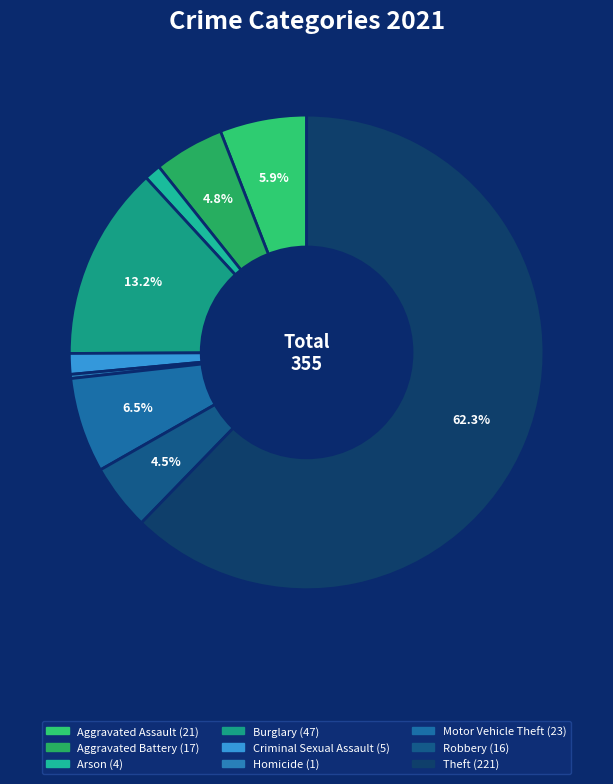

Is the sum of Burglary and Robbery greater than half?

No